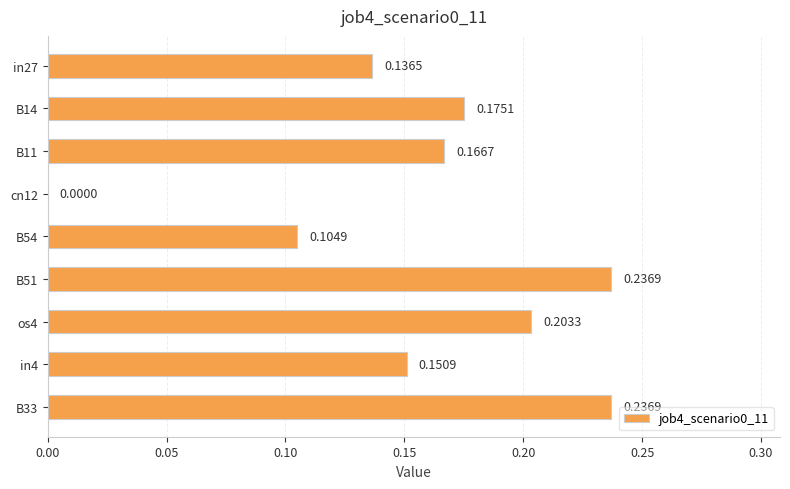

Which has a higher value, in27 or B54?

in27